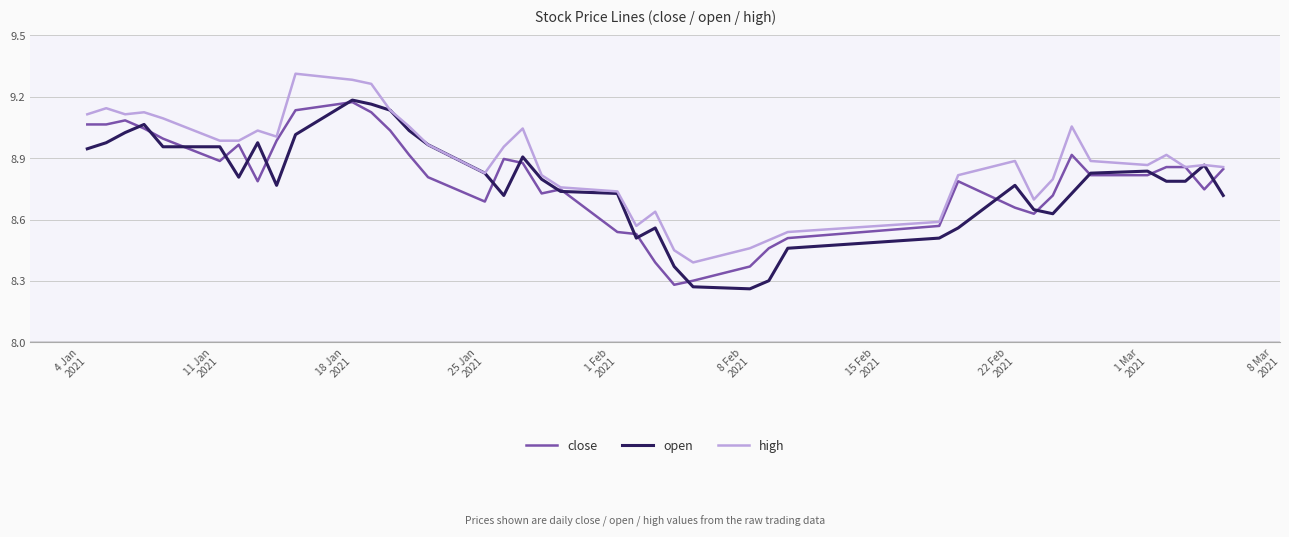

Which series has the largest total across all categories?

high